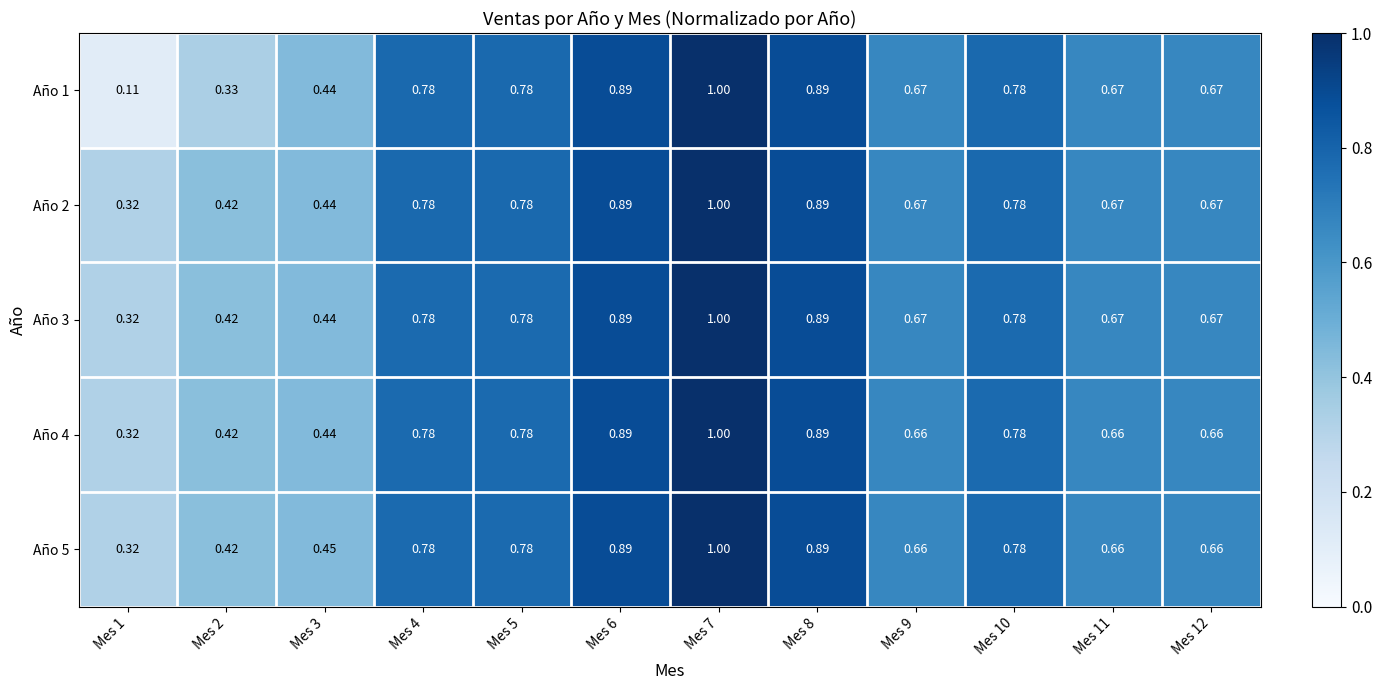

Is the value of Año 3 at Mes 12 greater than the value of Año 2 at Mes 1?

Yes